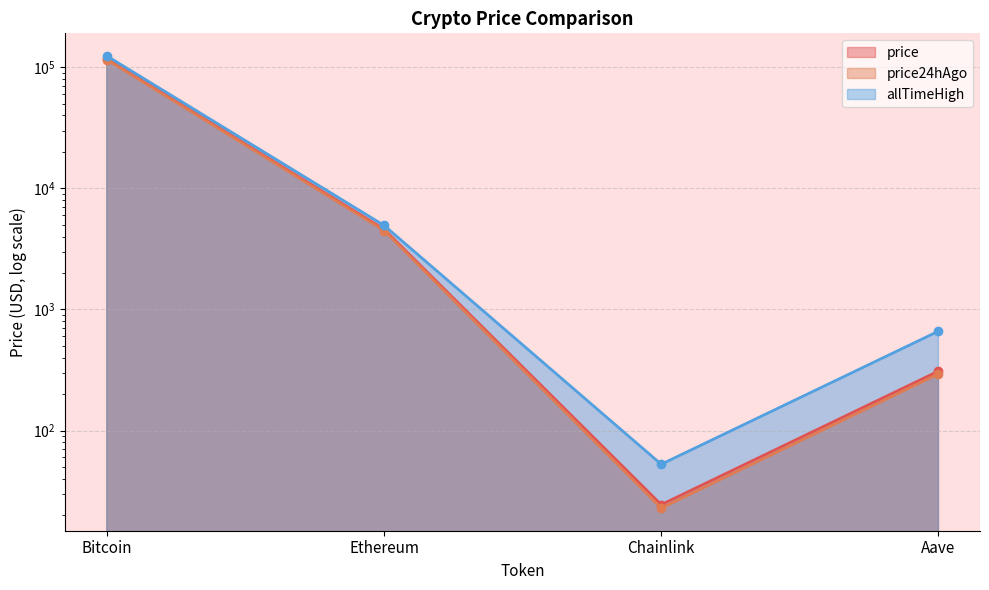

What are all the series names shown in the legend?

price, price24hAgo, allTimeHigh